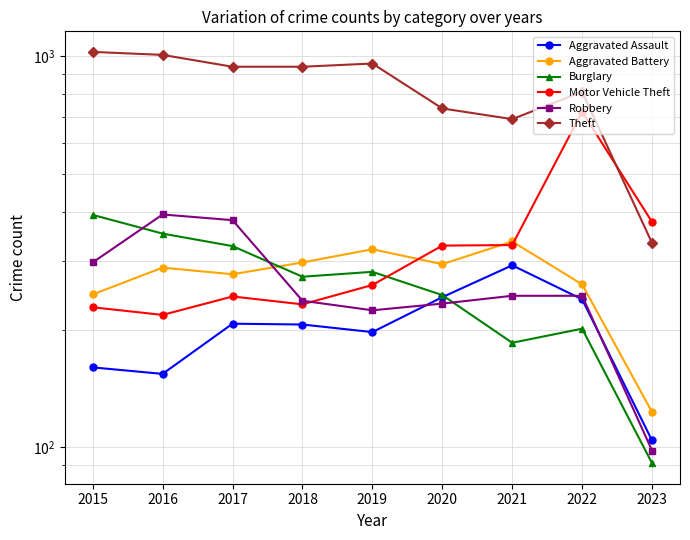

What is the difference between the maximum and minimum values in the Burglary series?

302